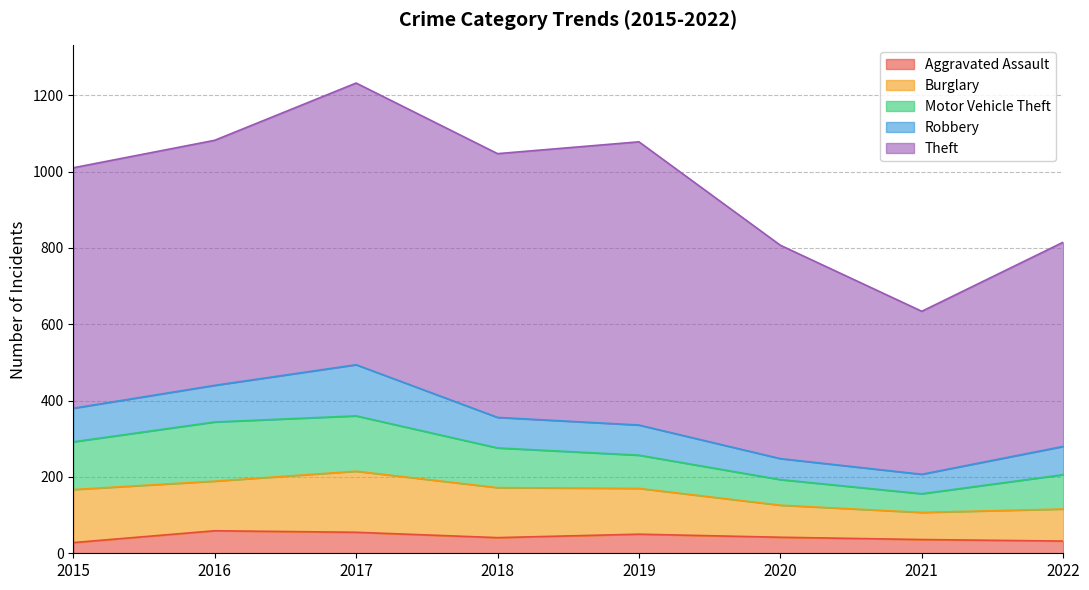

Reading right to left, list all the values displayed in this chart.

Aggravated Assault: 32	36	42	50	41	55	59	28
Burglary: 84	71	84	120	131	160	130	139
Motor Vehicle Theft: 90	49	67	87	104	145	155	125
Robbery: 74	51	55	79	80	134	96	88
Theft: 535	427	559	742	691	738	642	630